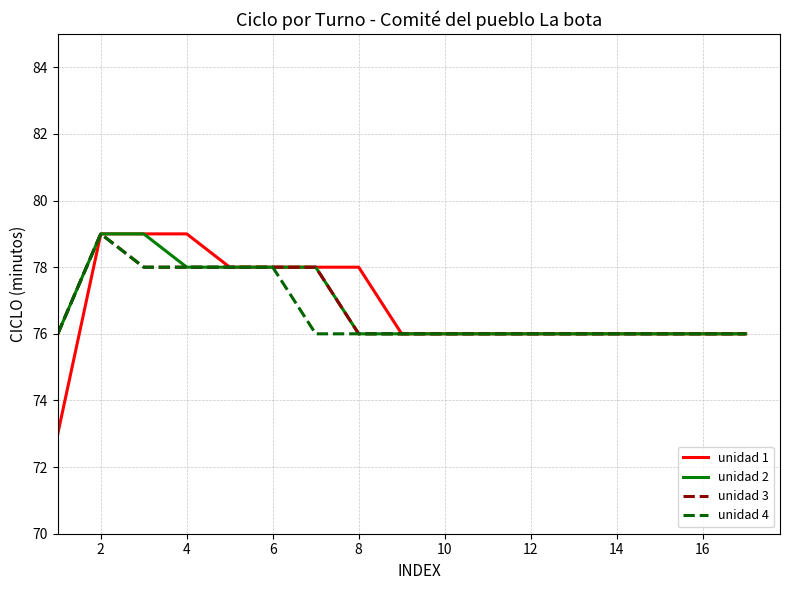

What is the minimum value shown in the chart?

73